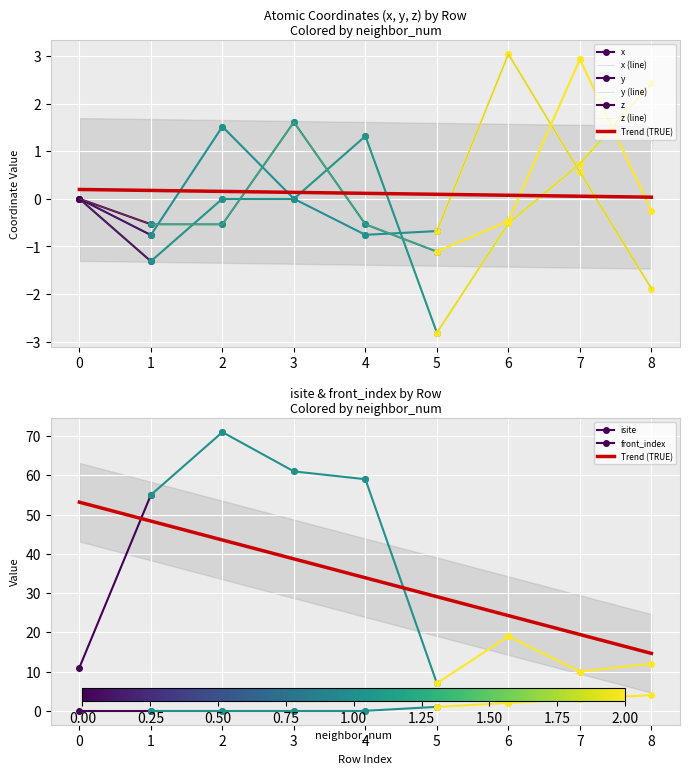

What is the highest value of the y (line) series?

2.4